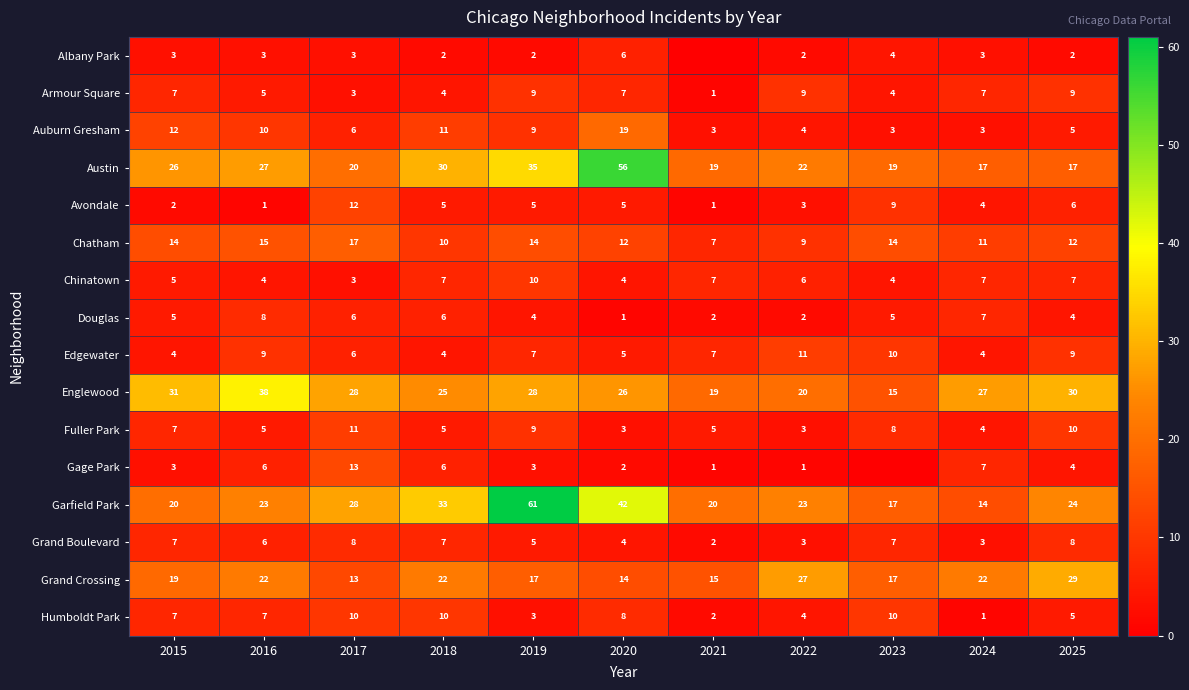

What is the spread (max minus min) of values at 2019?

59